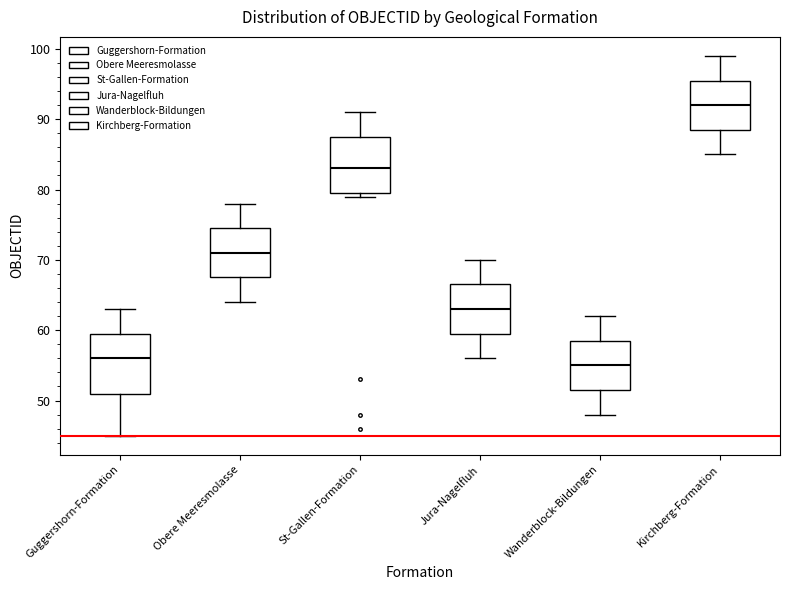

Reading left to right, transcribe this box plot: for each box, give where its median line is, the range the box spans, and where its two whiskers end, as read against the y-axis. The values are not printed on the chart, so give them approximately, as read against the axis.

Guggershorn-Formation: median 56, box 51 to 60, whiskers 45 to 63
Obere Meeresmolasse: median 71, box 68 to 75, whiskers 64 to 78
St-Gallen-Formation: median 83, box 80 to 88, whiskers 79 to 91
Jura-Nagelfluh: median 63, box 60 to 67, whiskers 56 to 70
Wanderblock-Bildungen: median 55, box 52 to 59, whiskers 48 to 62
Kirchberg-Formation: median 92, box 89 to 96, whiskers 85 to 99